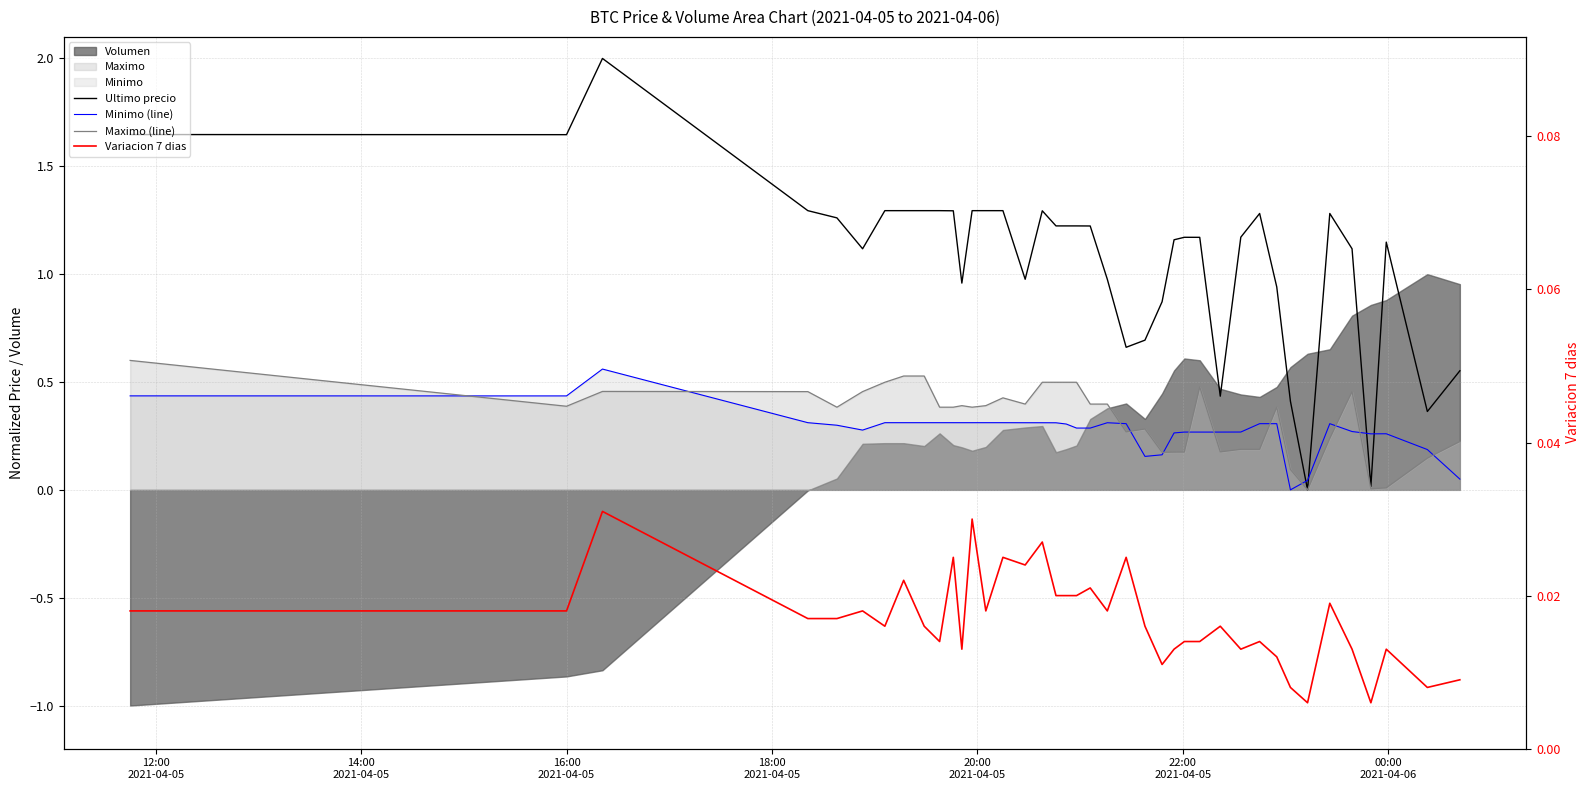

The Ultimo precio series shows 0.4 at 27. True or false?

False